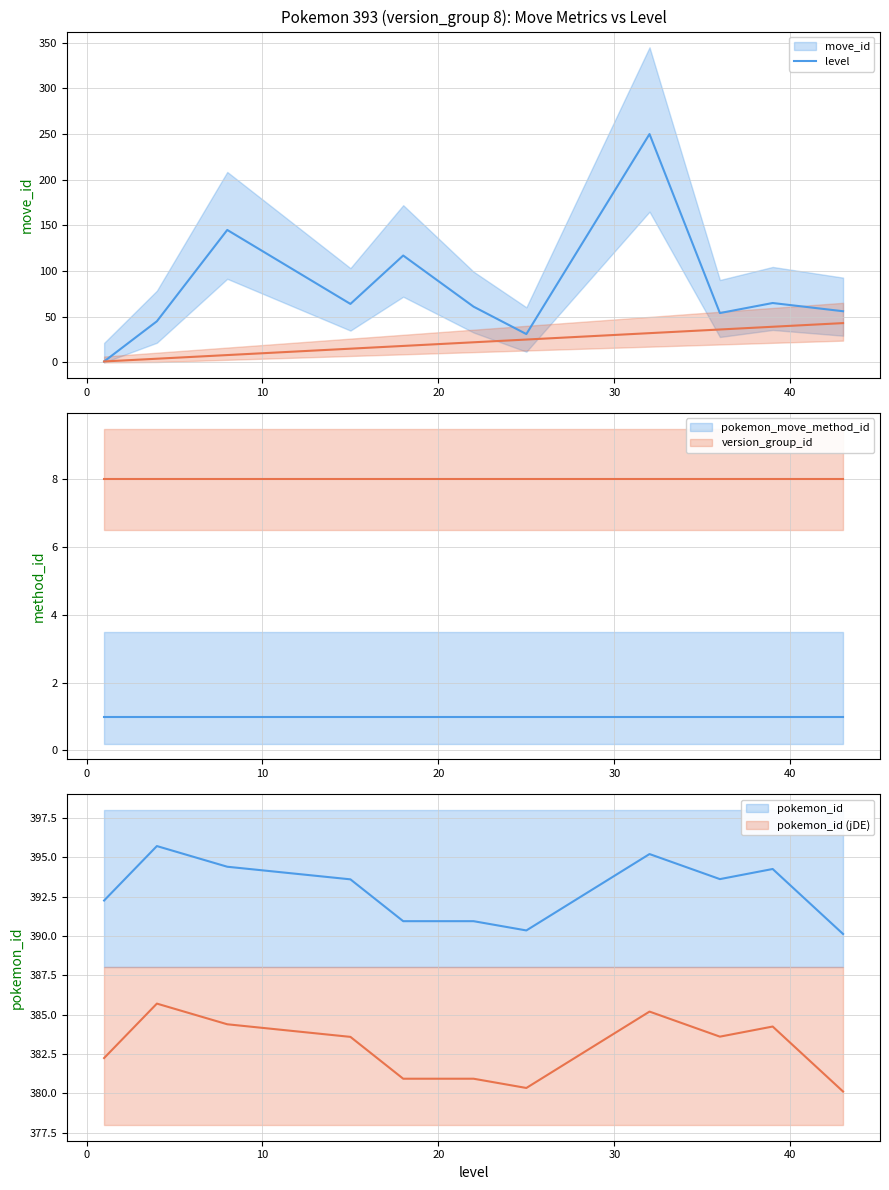

At which label is move_id closest to 125?

18